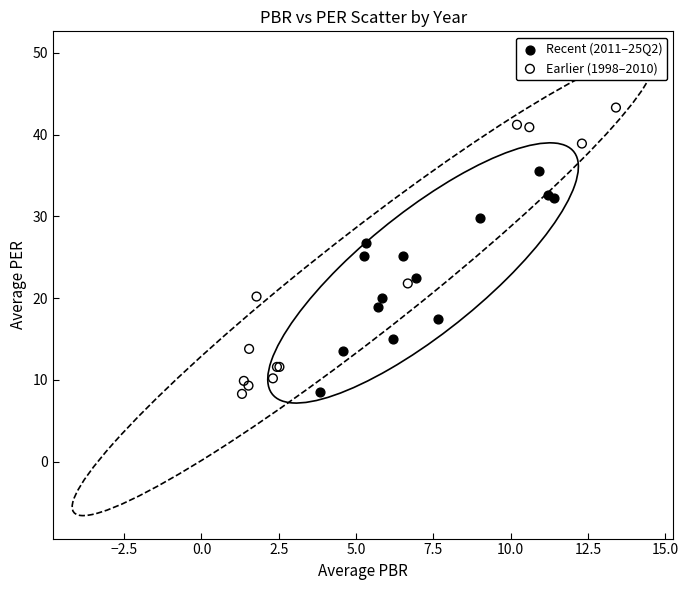

Which series has the largest Y range (max minus min)?

Earlier (1998–2010)